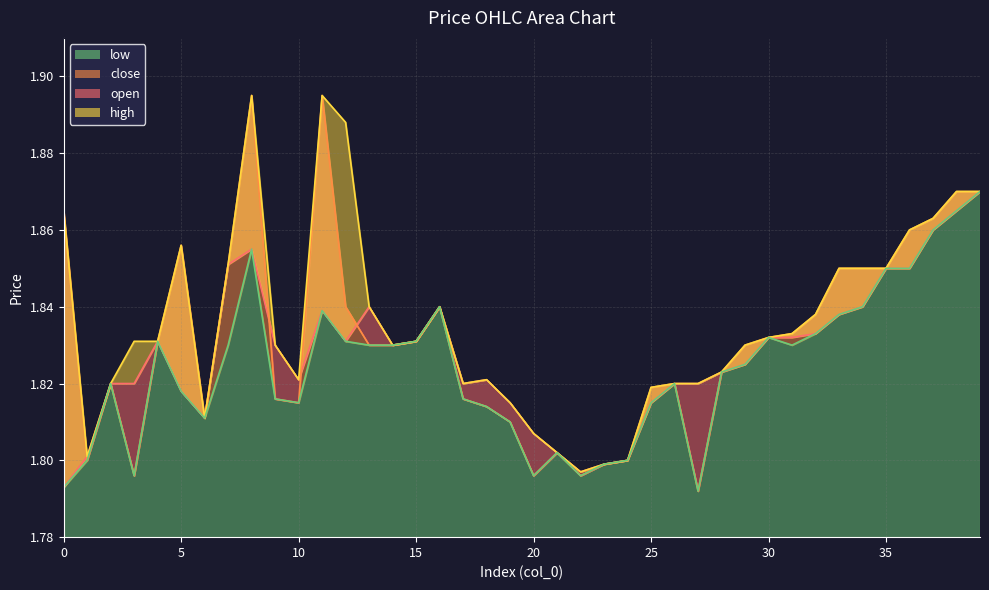

Which series has the widest spread of values?

close